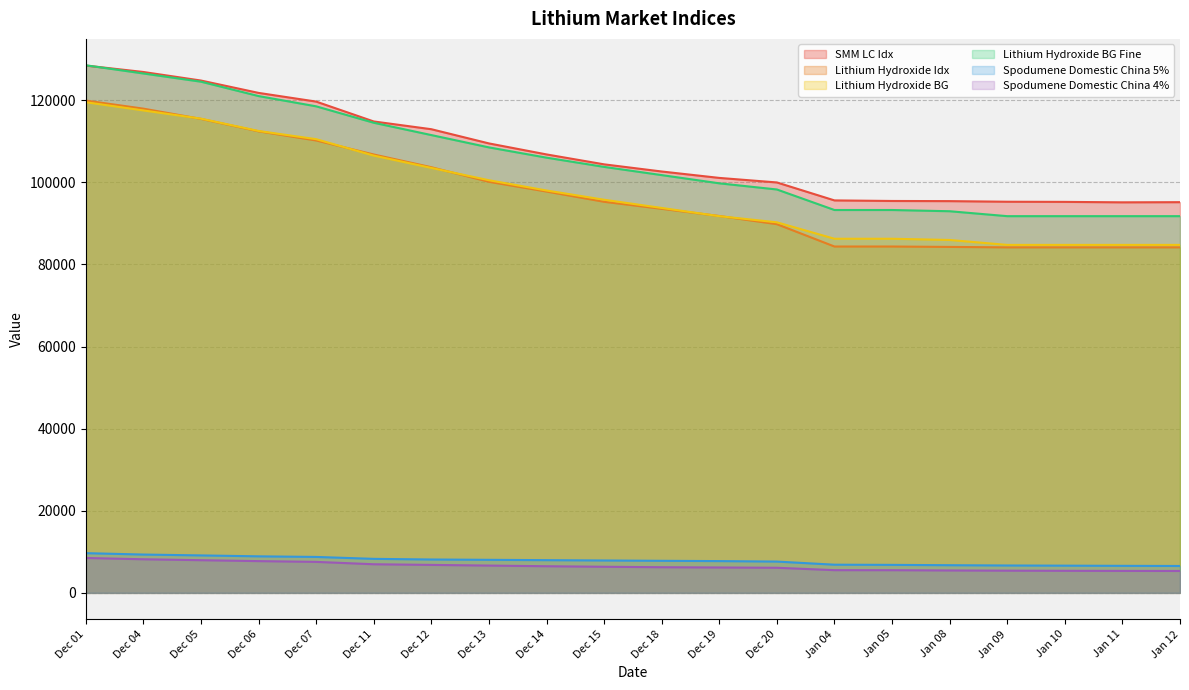

Is it true that Spodumene Domestic China 4% equals 3331 at Dec 15?

False